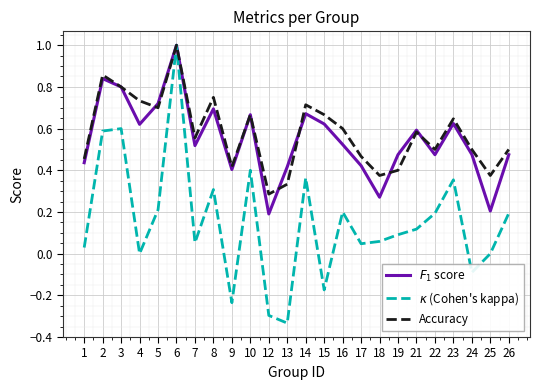

Which label corresponds to the largest value in the chart?

6